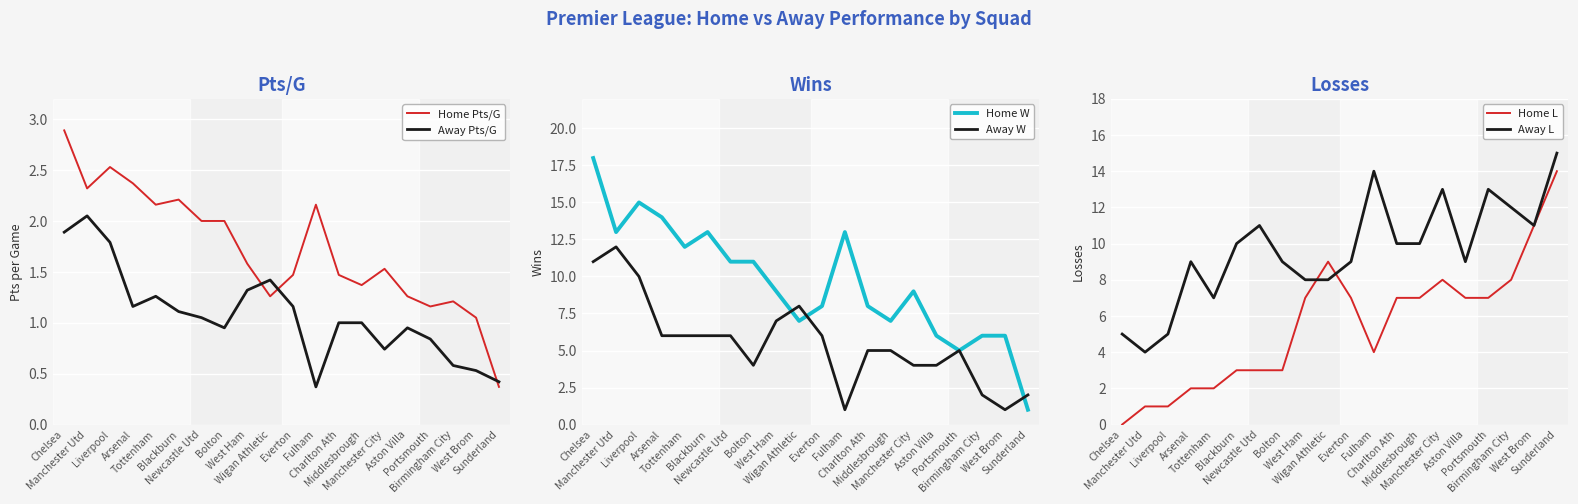

What is the lowest value of the Home Pts/G series?

0.4